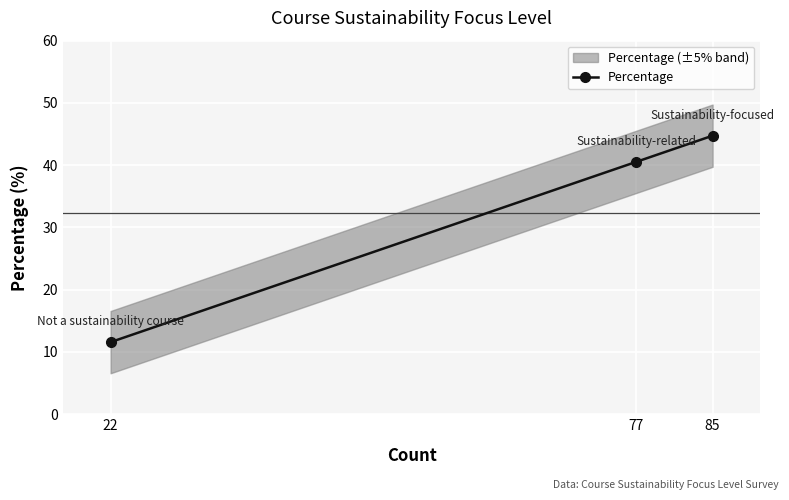

Is this an area chart (filled region under the line)?

No